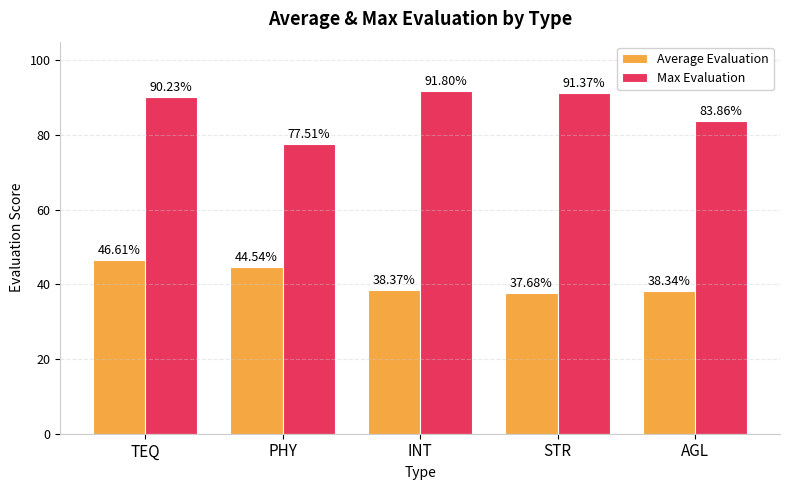

How many bars are there in total?

10